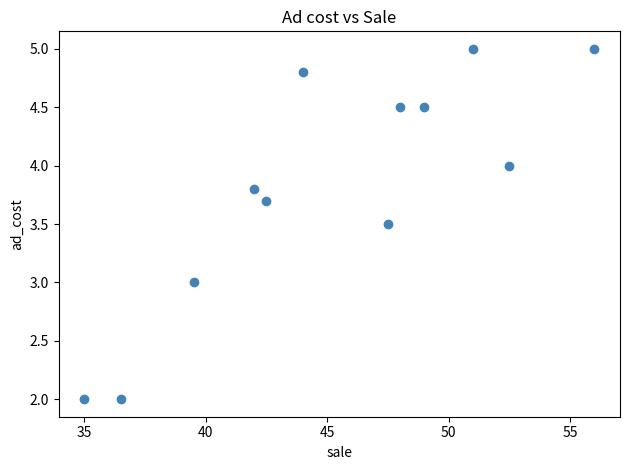

What is the range of X values (max minus min)?

21.0